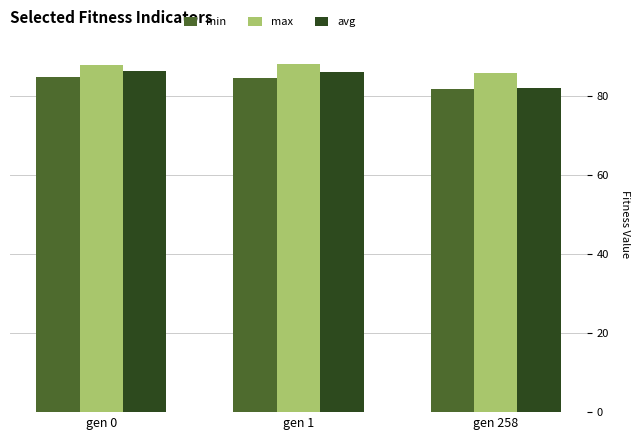

What is the difference between the second highest and minimum values in the avg series?

4.1